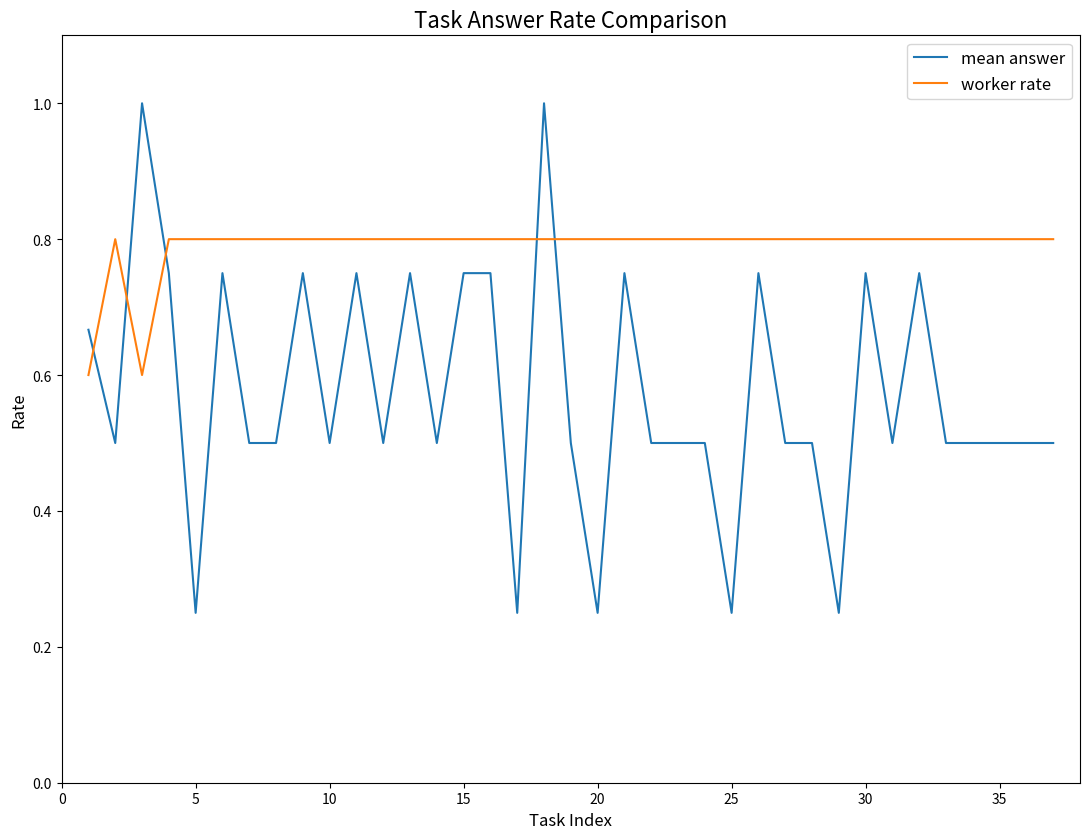

Which series has the widest spread of values?

mean answer